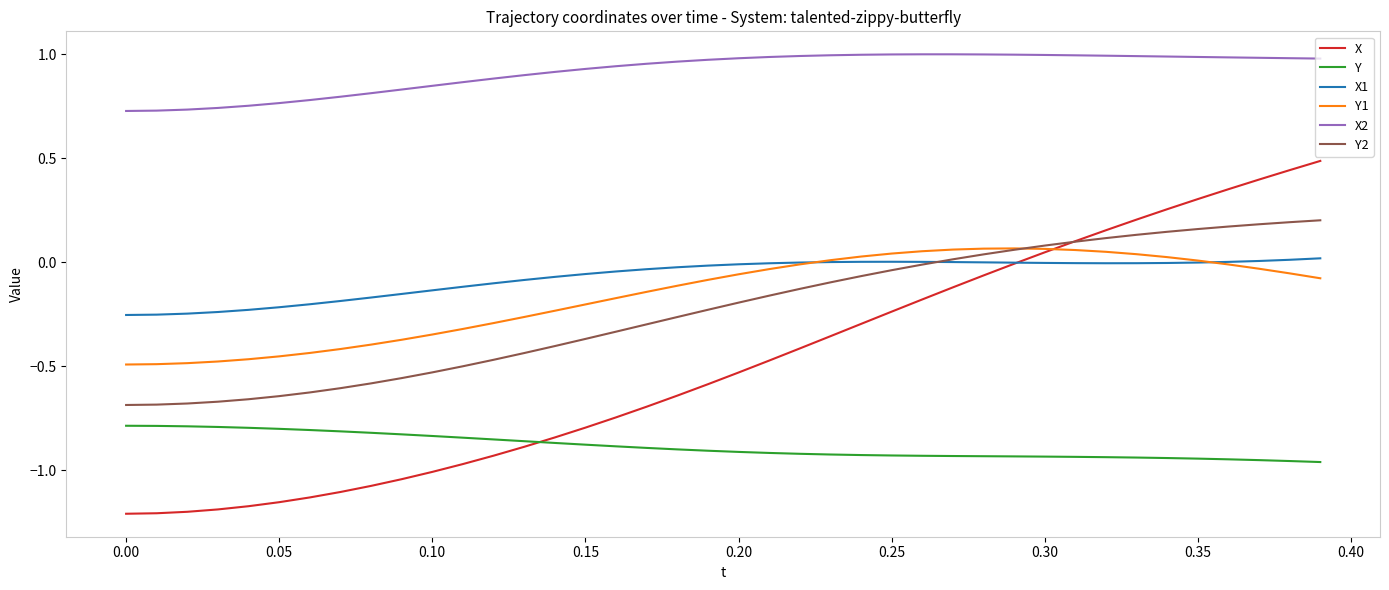

Which series has the largest total across all categories?

X2